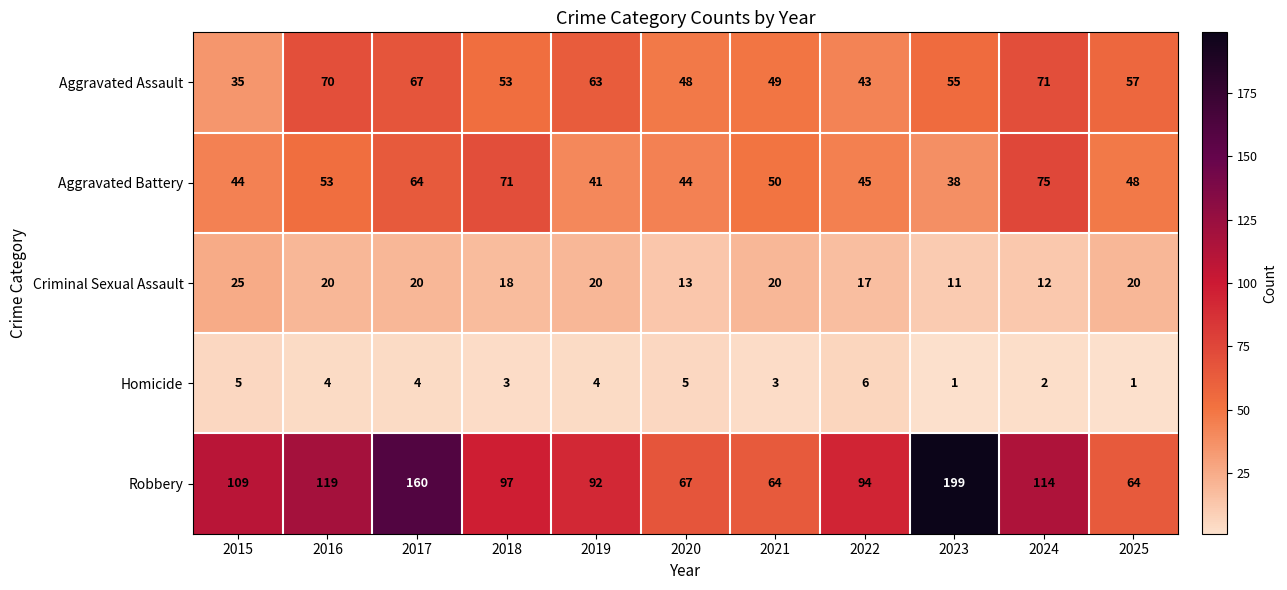

What is the maximum value for Homicide?

6